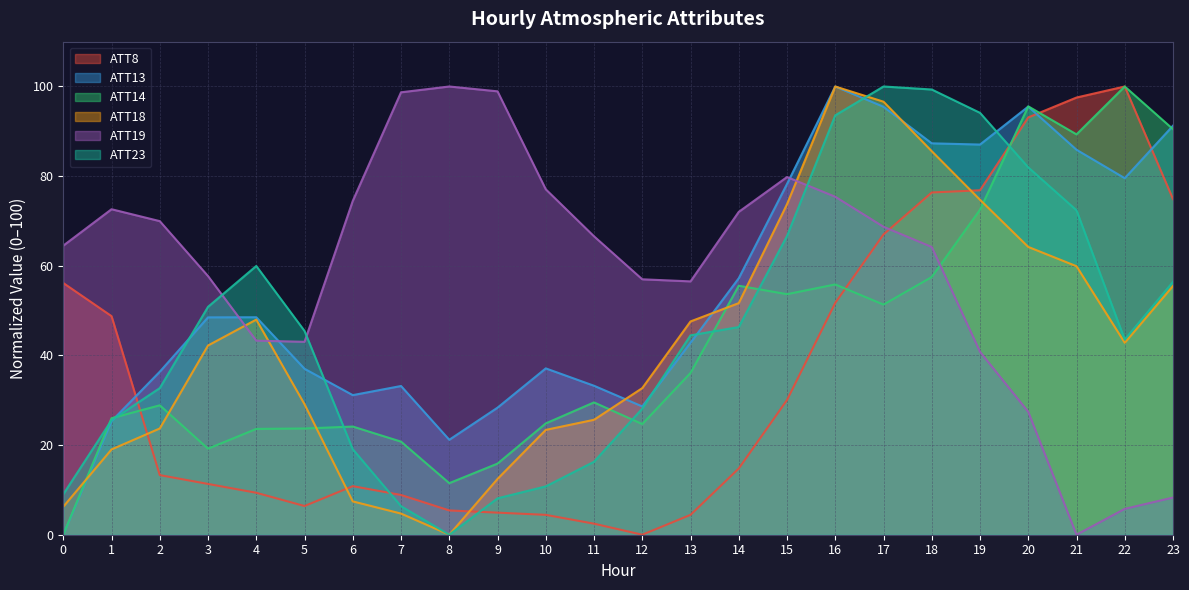

What is the total value across all series at 3?

229.8